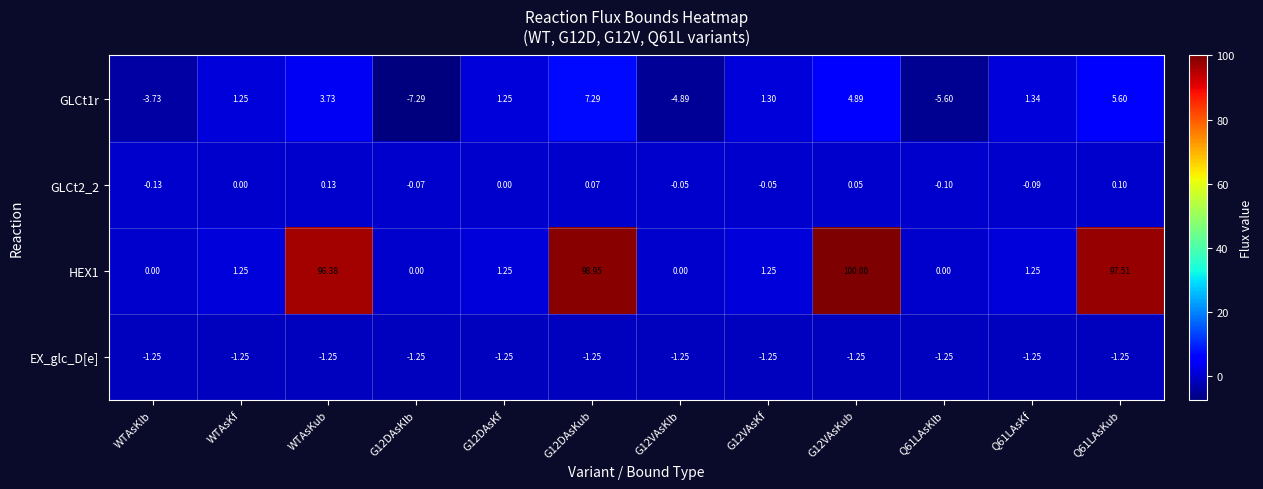

At which label does GLCt2_2 reach its minimum?

WTAsKlb